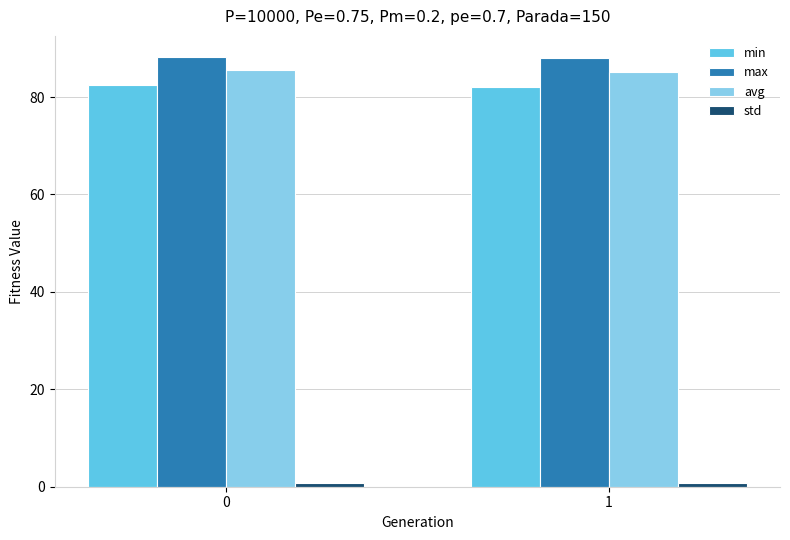

What is the maximum value shown in the chart?

88.1